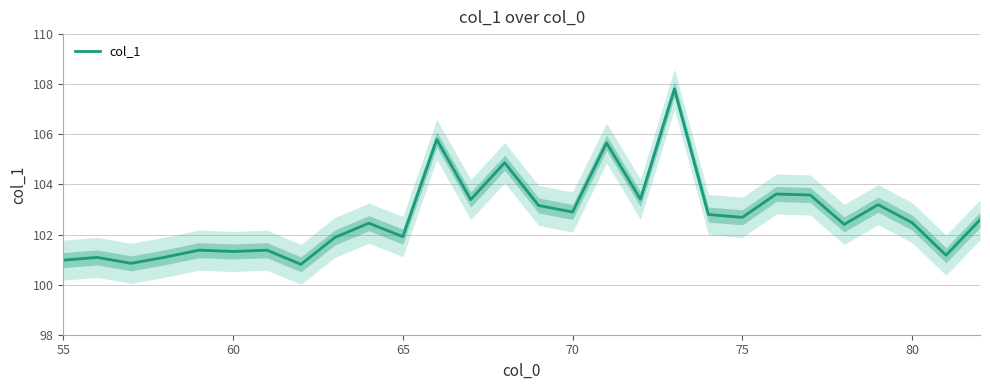

What is the lowest value of the col_1 series?

100.8